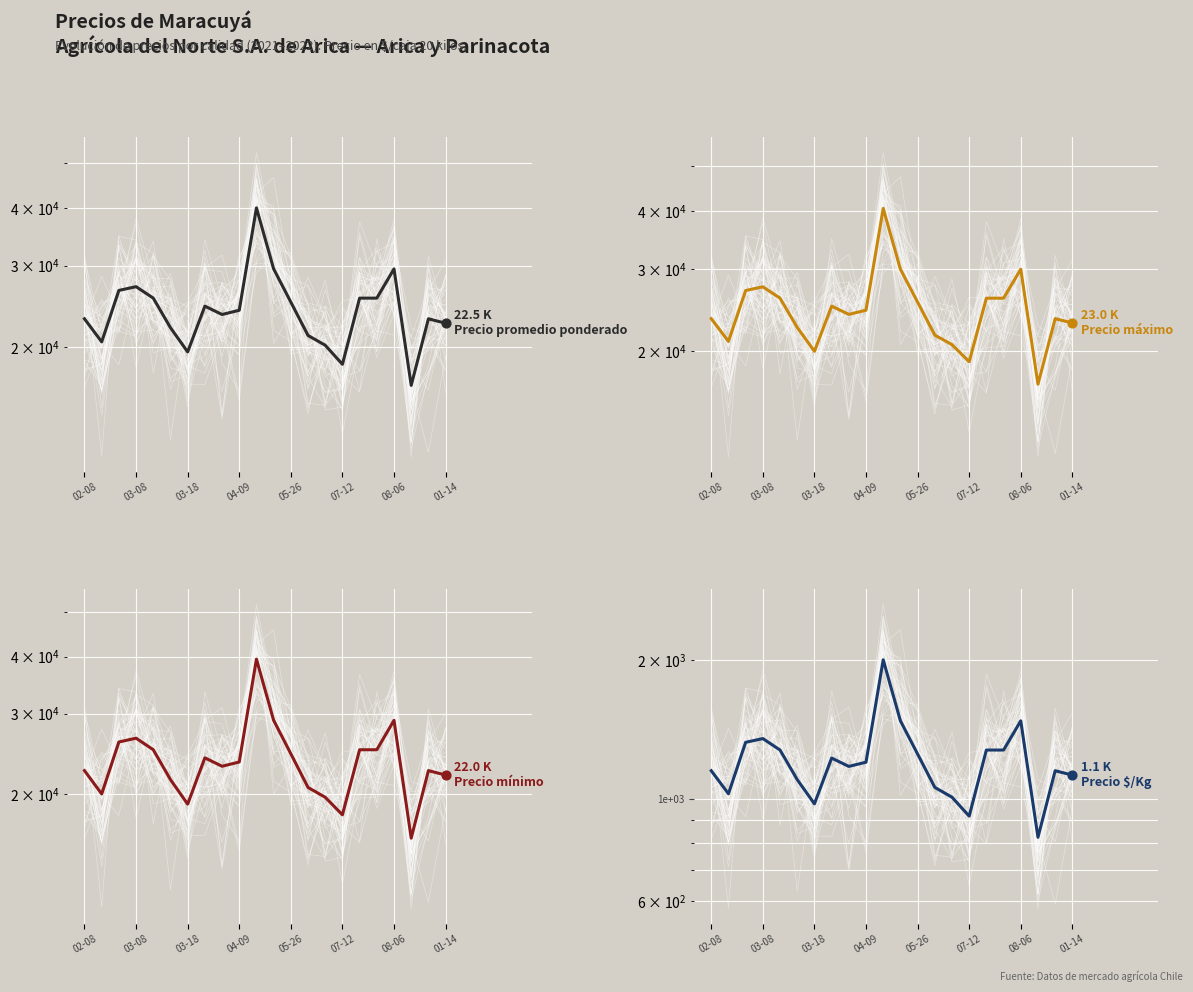

What is the total value across all series at 16?

77775.0